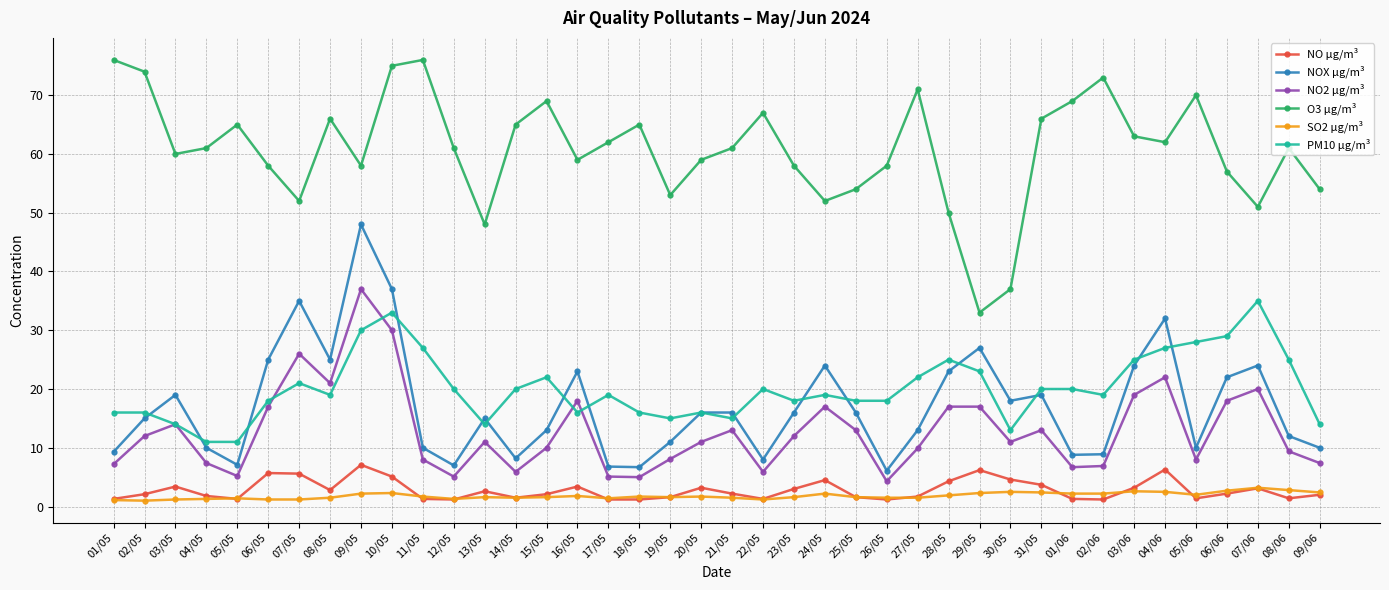

True or false: NOX µg/m³ has a value of 24.0 at 07/06.

True